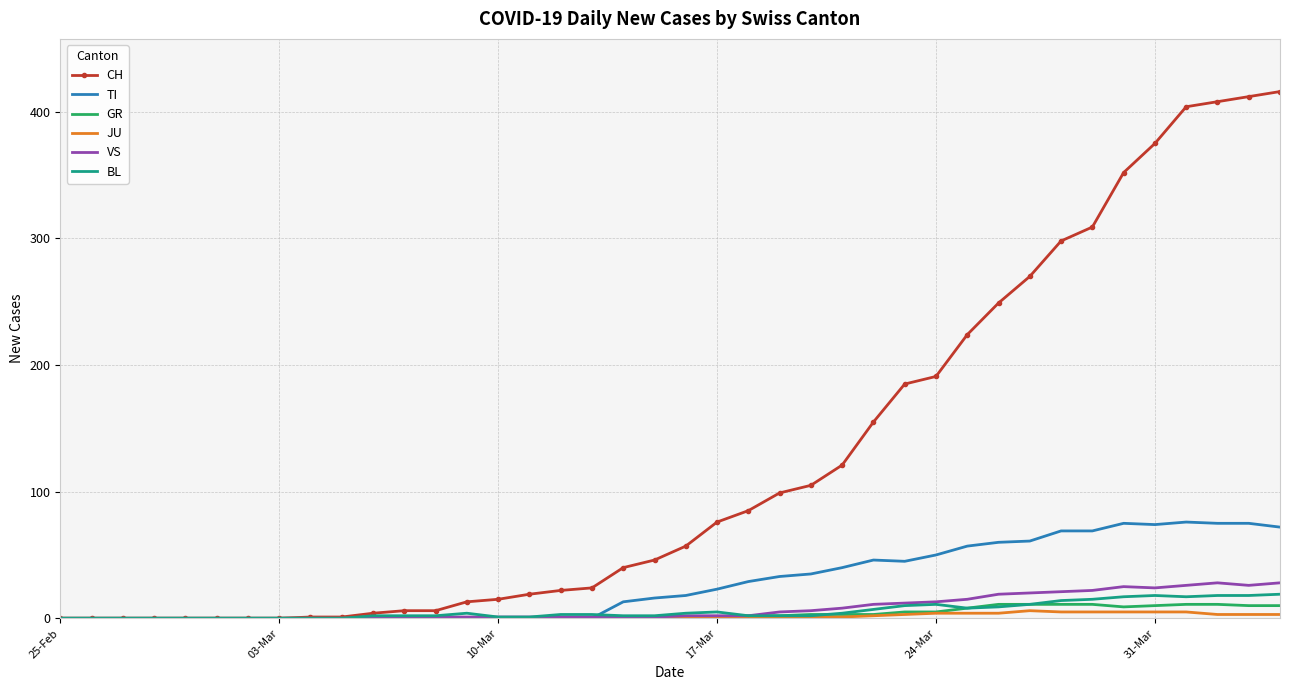

Which series has the widest spread of values?

CH